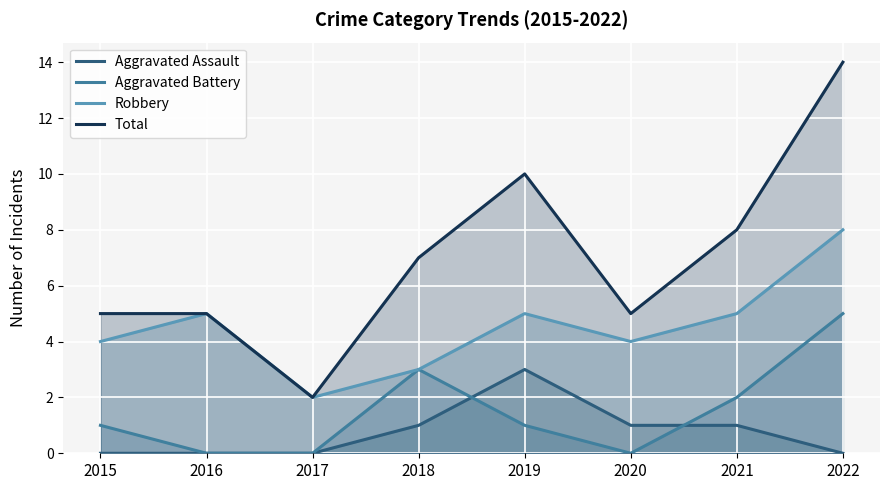

Which has a higher value, 2016 or 2021?

2021